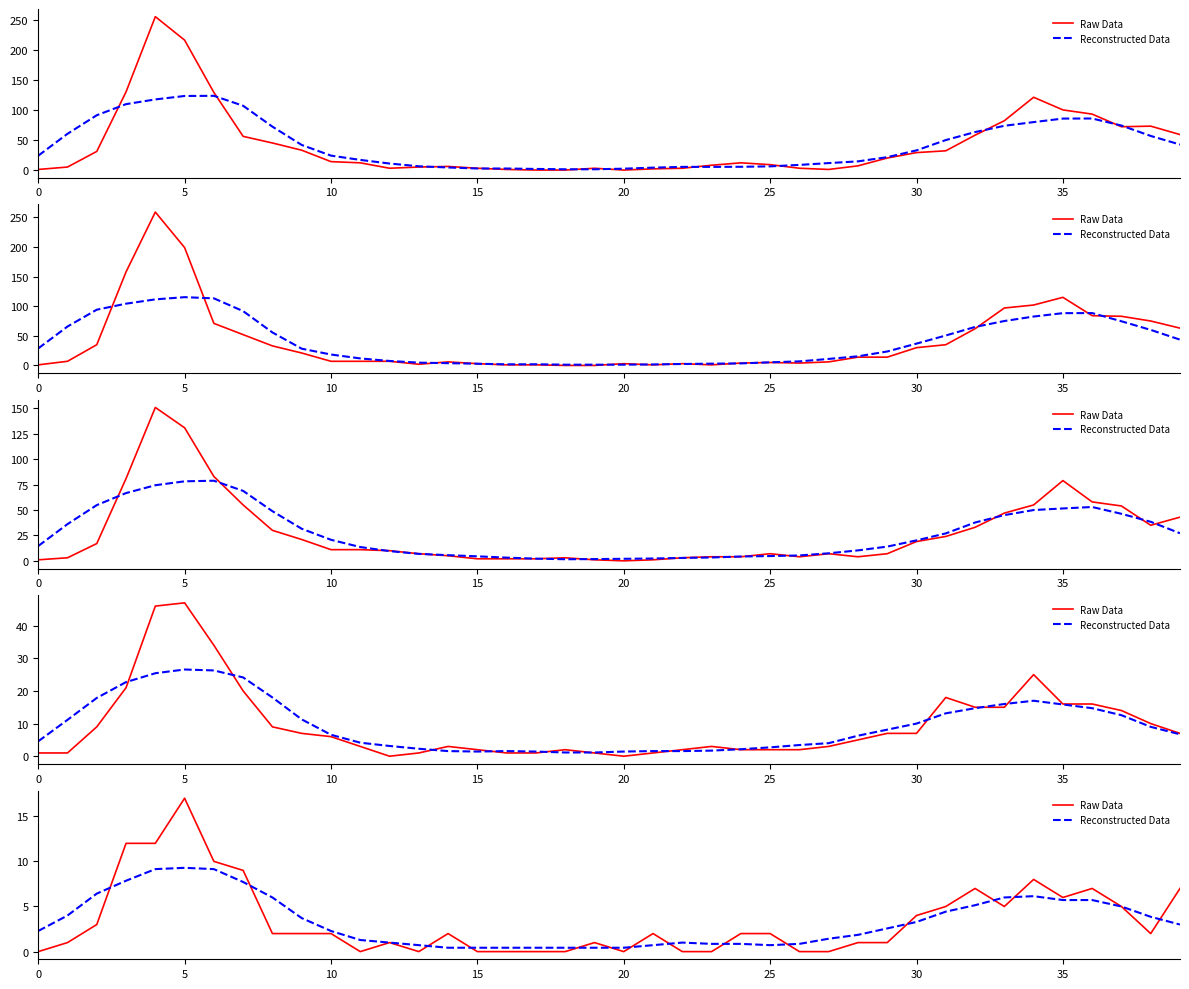

What is the value of the Raw Data point at the 8th from the left?

9.0